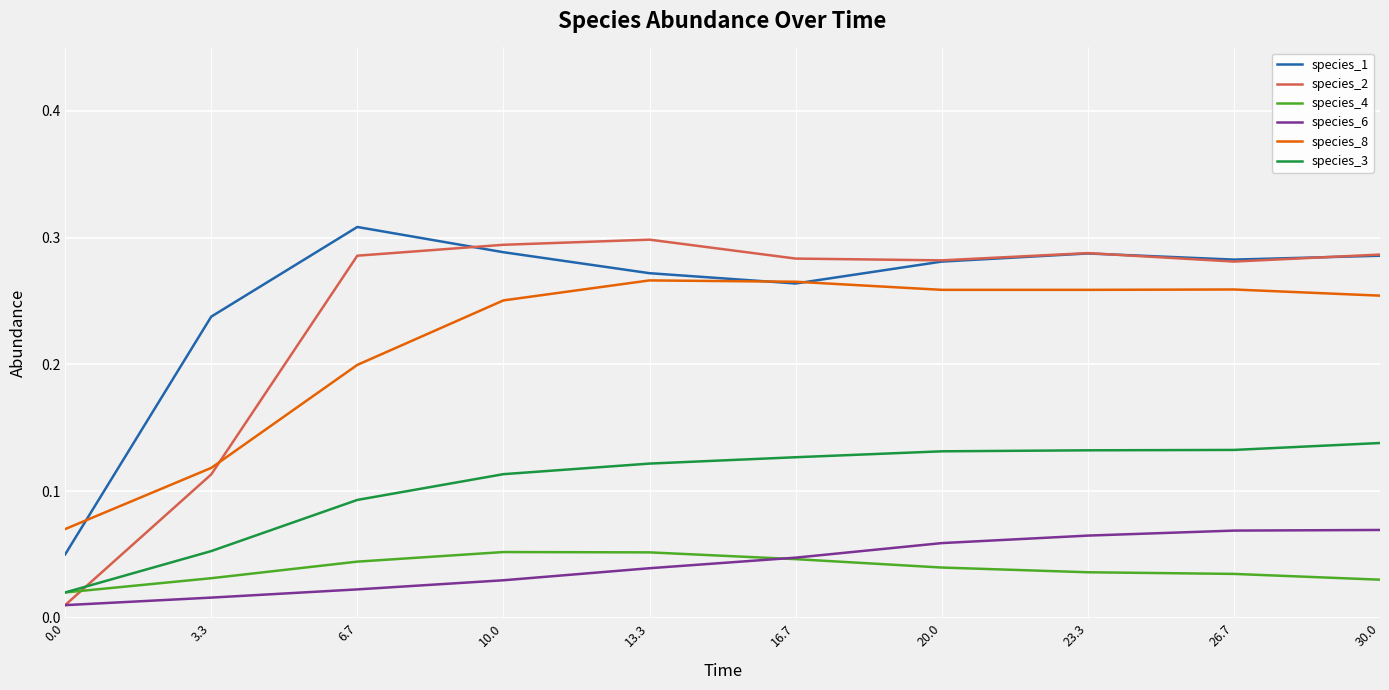

Which series has the widest spread of values?

species_2